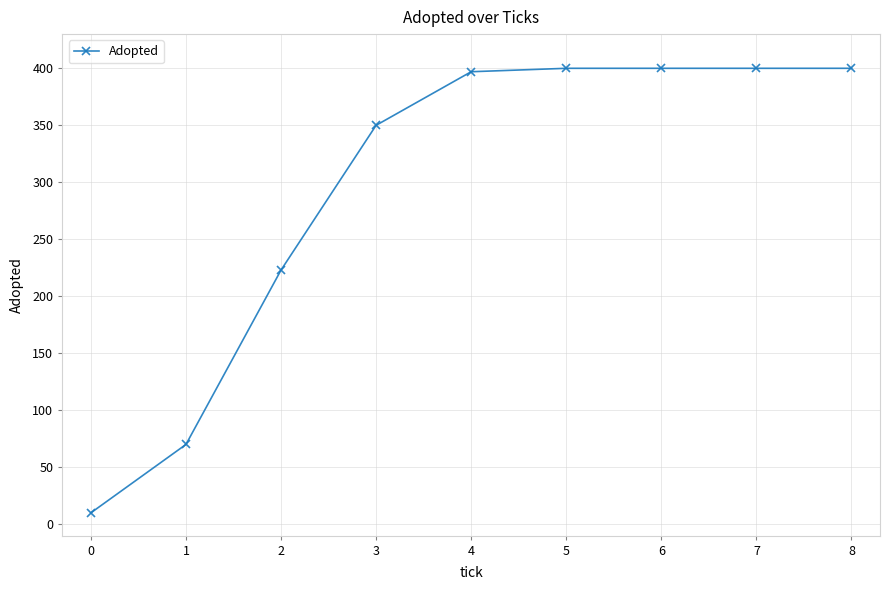

The value at 6 is 531. True or false?

False